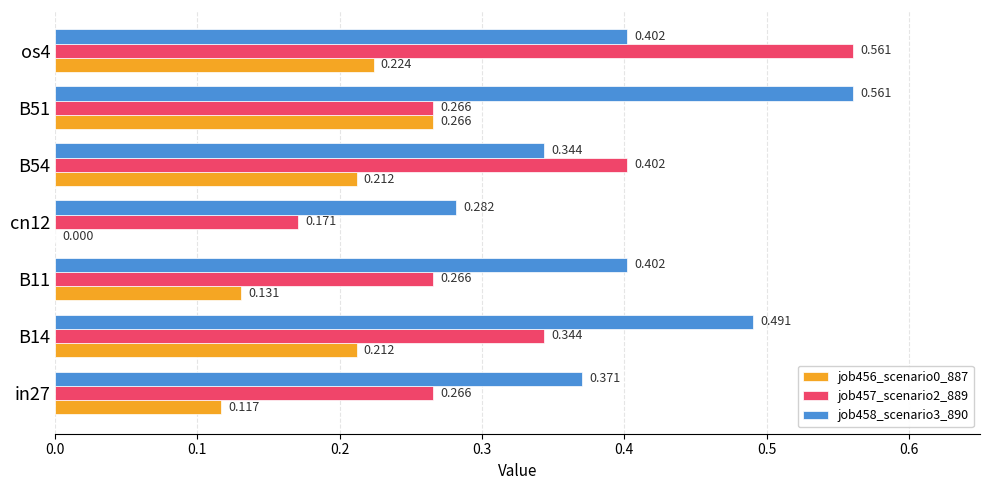

Is the value of job456_scenario0_887 at B11 greater than the value of job458_scenario3_890 at B54?

No